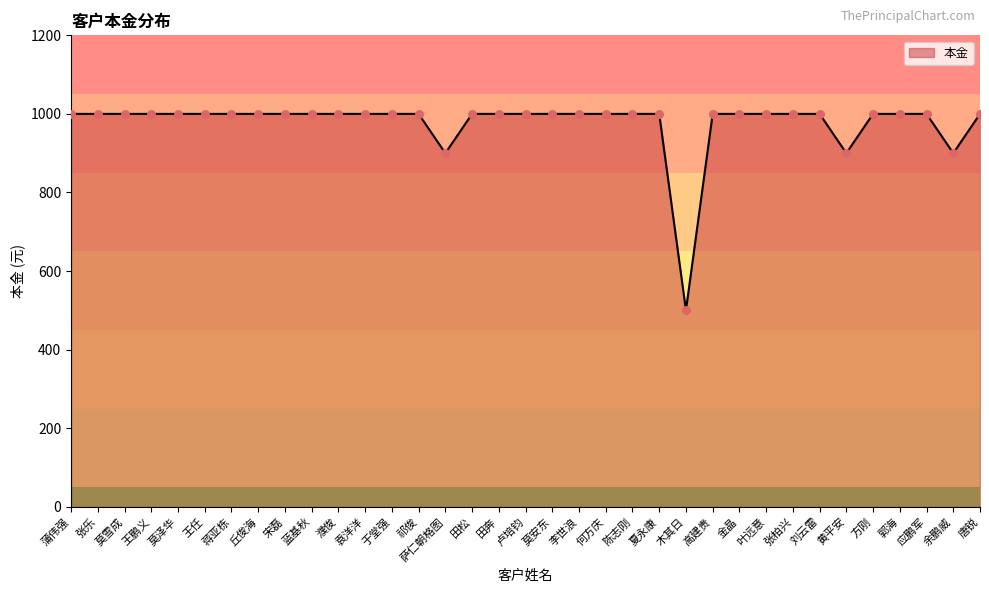

What is the ratio of the value at 何方庆 to the value at 王任?

1.0